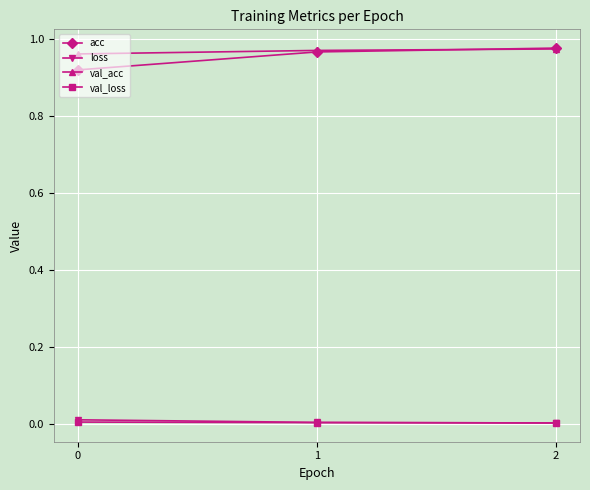

The val_acc series shows 0.5 at 1. True or false?

False